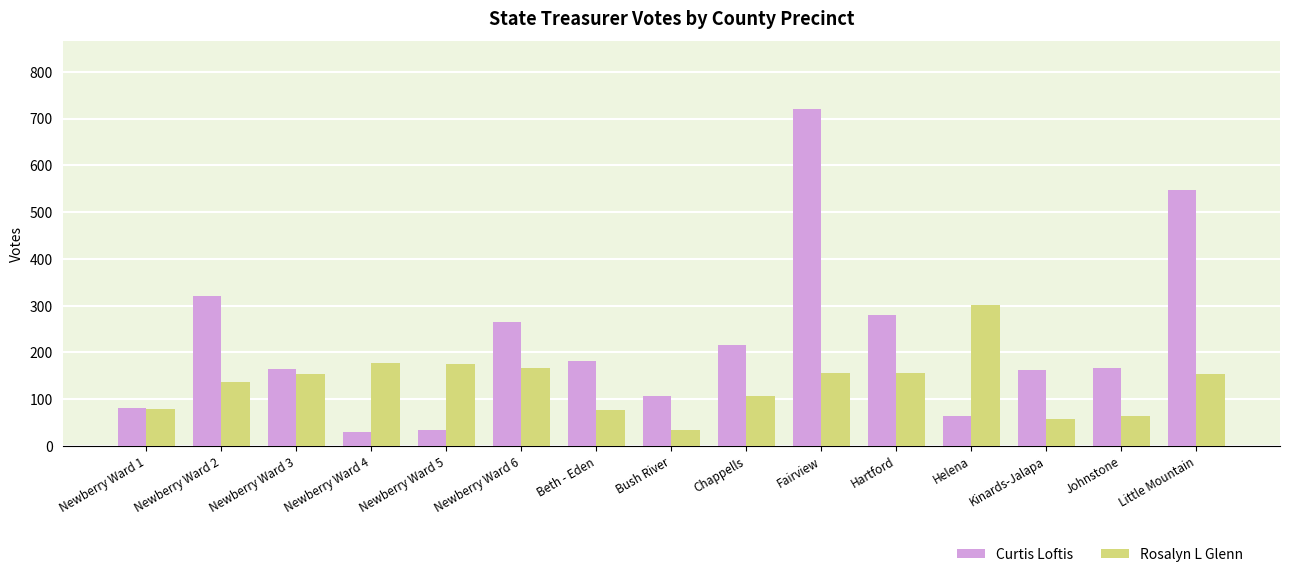

What is the sum of all Curtis Loftis values?

3340